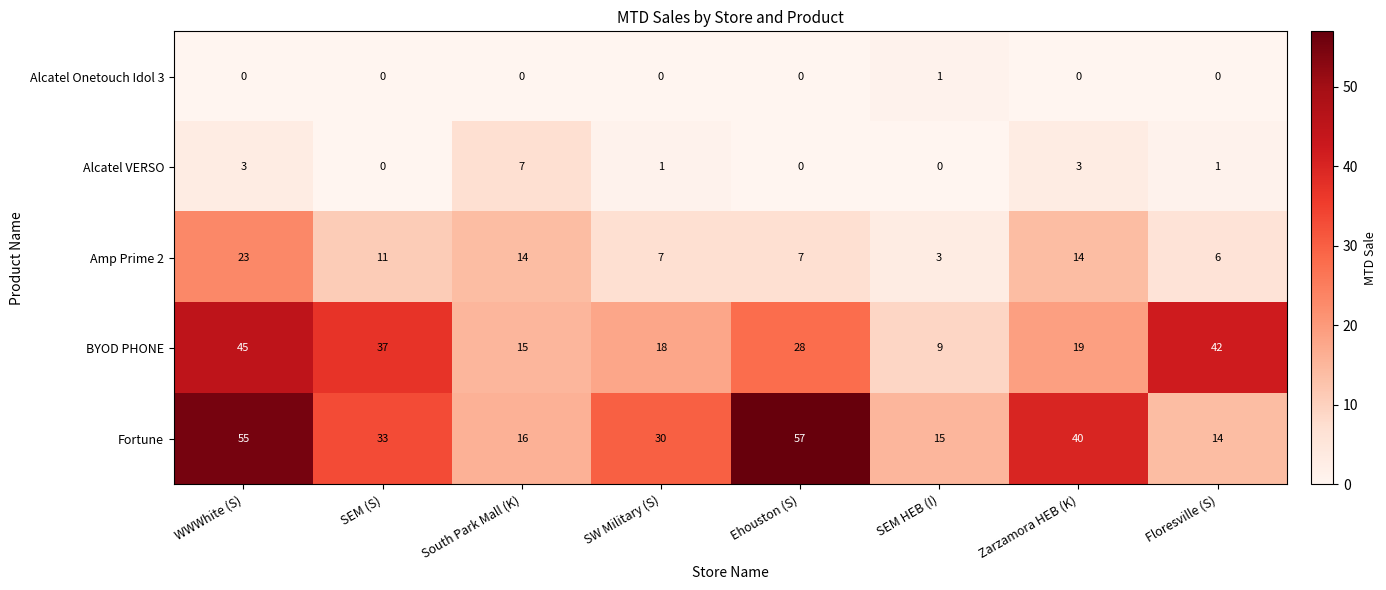

What is the difference between the maximum and minimum values in the BYOD PHONE series?

36